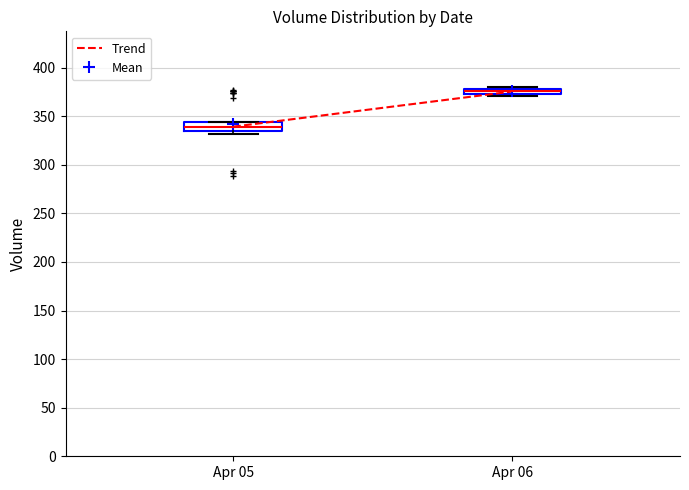

Where is the upper edge of the box for Apr 06 on the y-axis? The values are not printed on the chart, so give them approximately, as read against the axis.

380